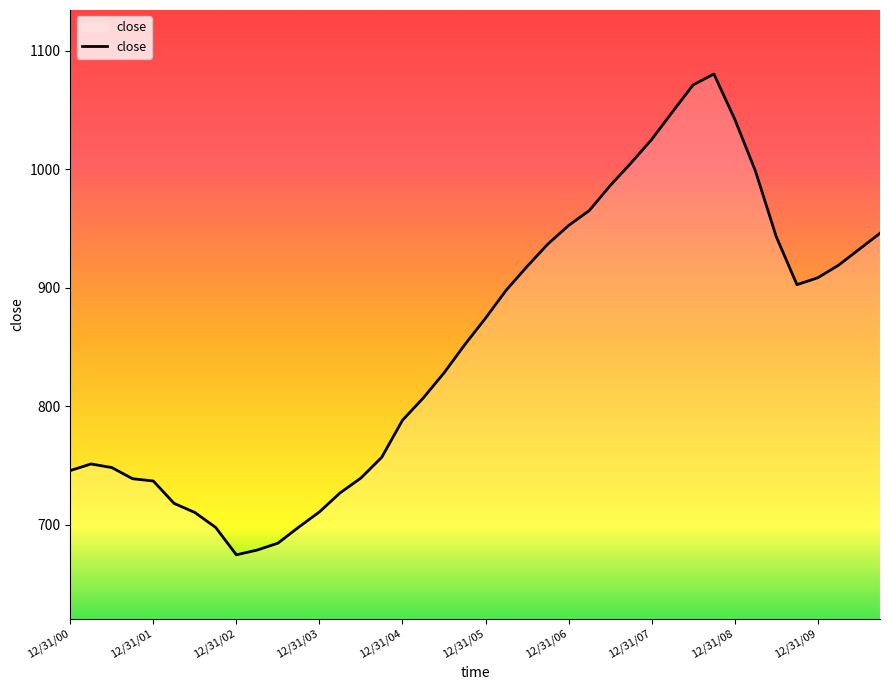

What is the maximum value shown in the chart?

1080.4